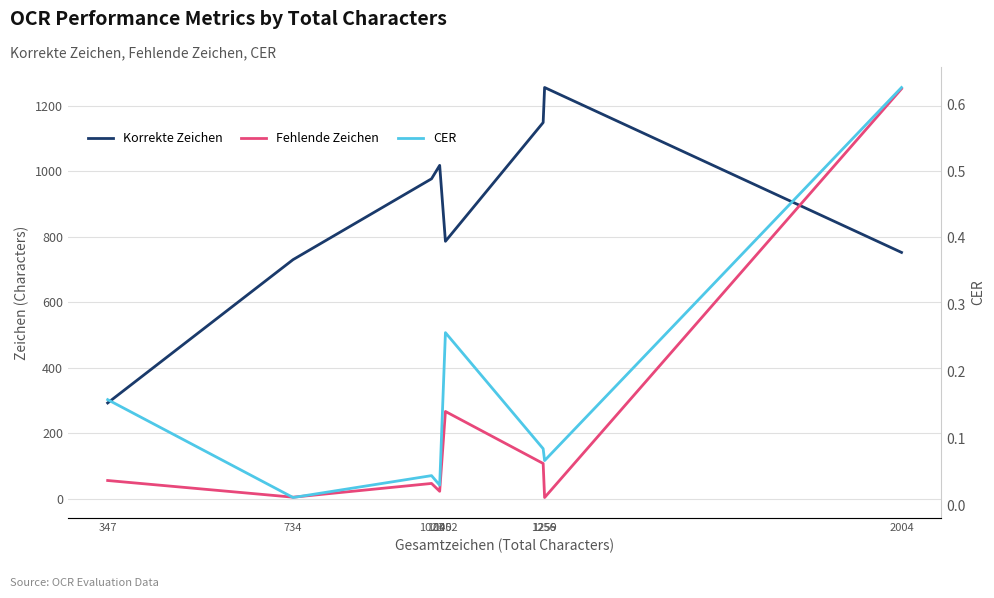

At which category does CER reach its first local valley?

734